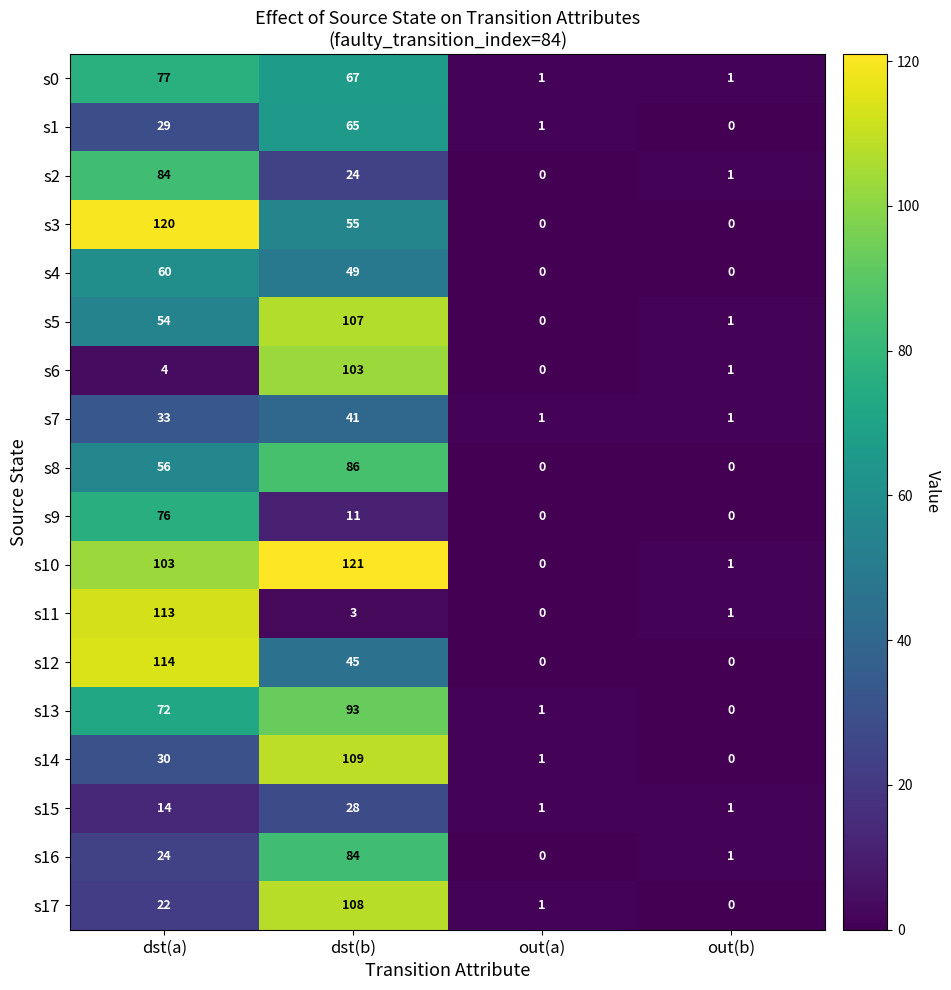

What is the sum of all s15 values?

44